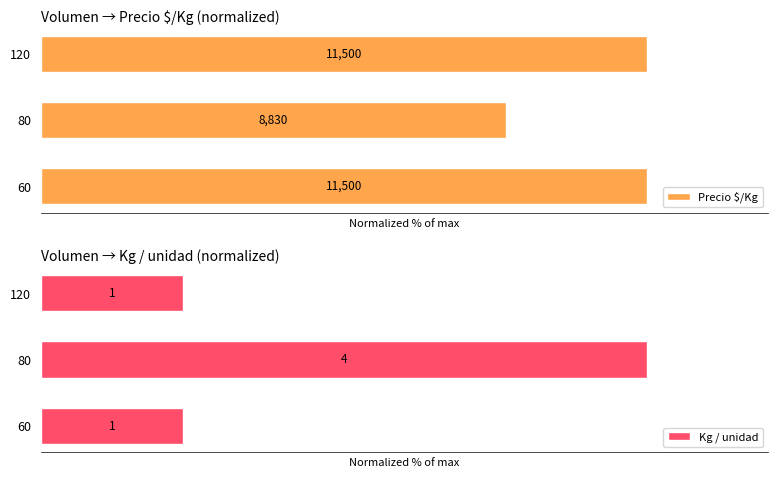

How many values in the Precio $/Kg series are below 100?

1